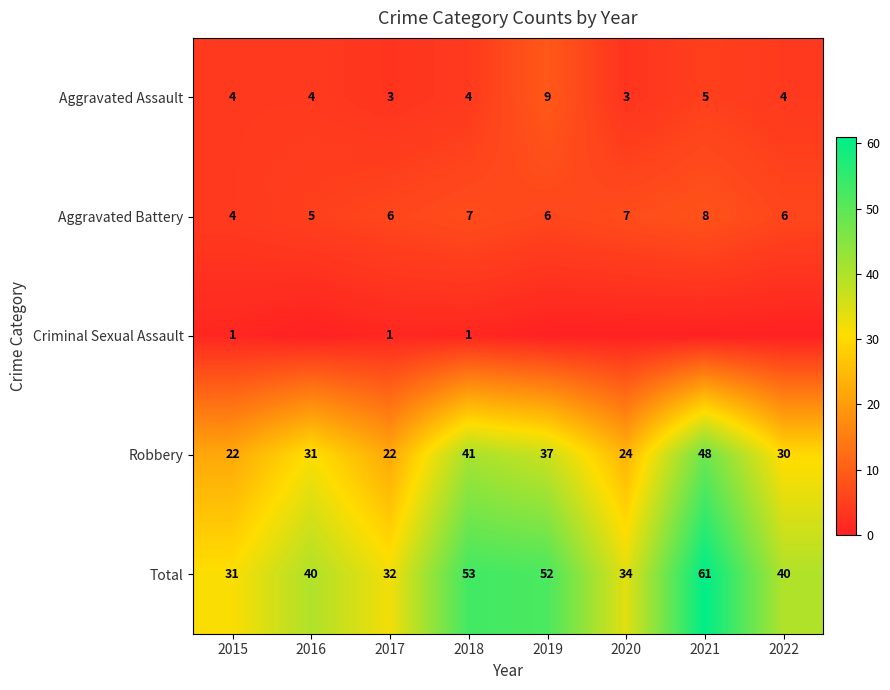

What value does the Robbery series have at 2022?

30